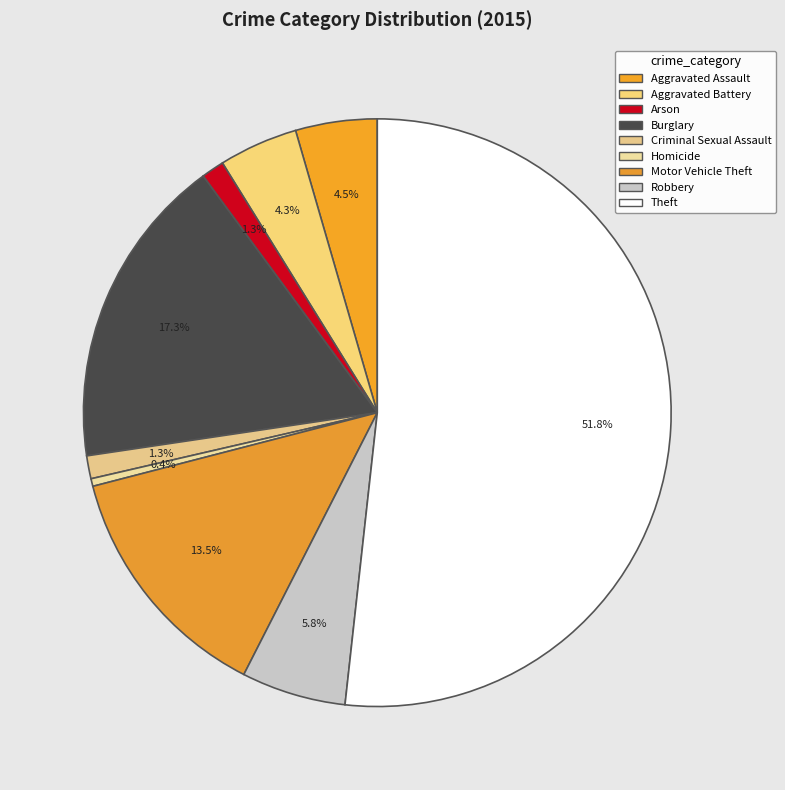

Which has a higher value, Homicide or Aggravated Assault?

Aggravated Assault